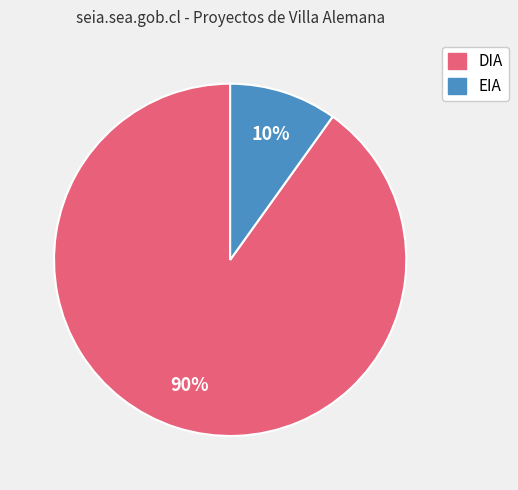

What is the largest slice in the pie chart?

DIA